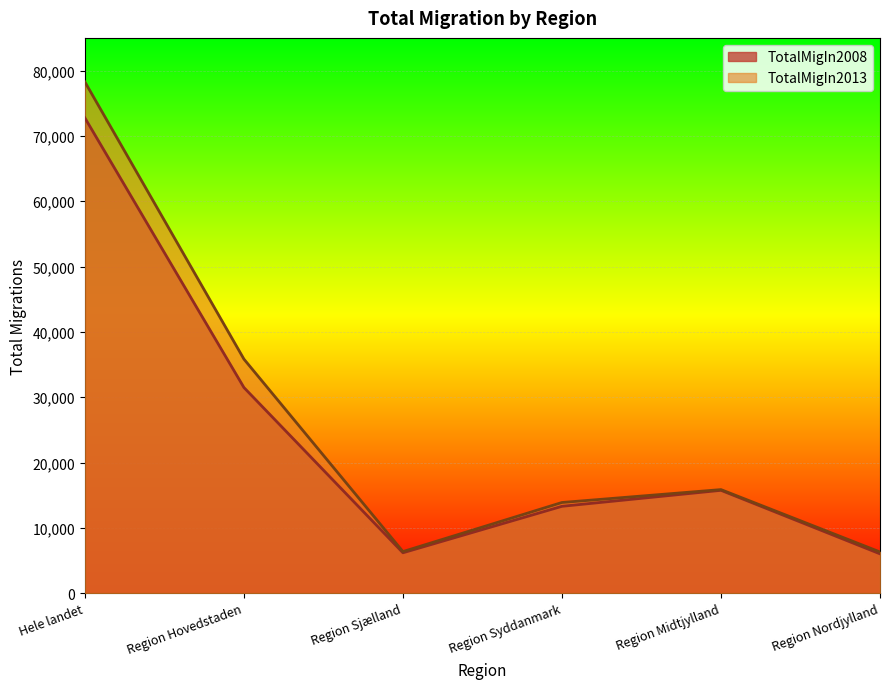

How many interior local peaks does the TotalMigIn2013 series have?

1